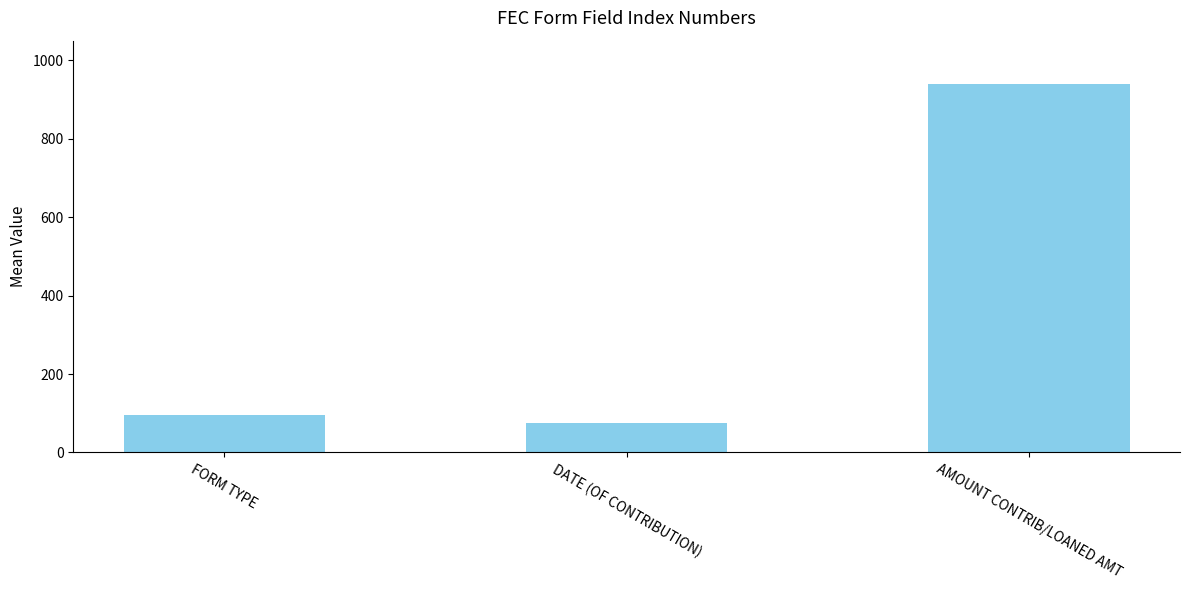

What is the value of the 1st bar from the left?

95